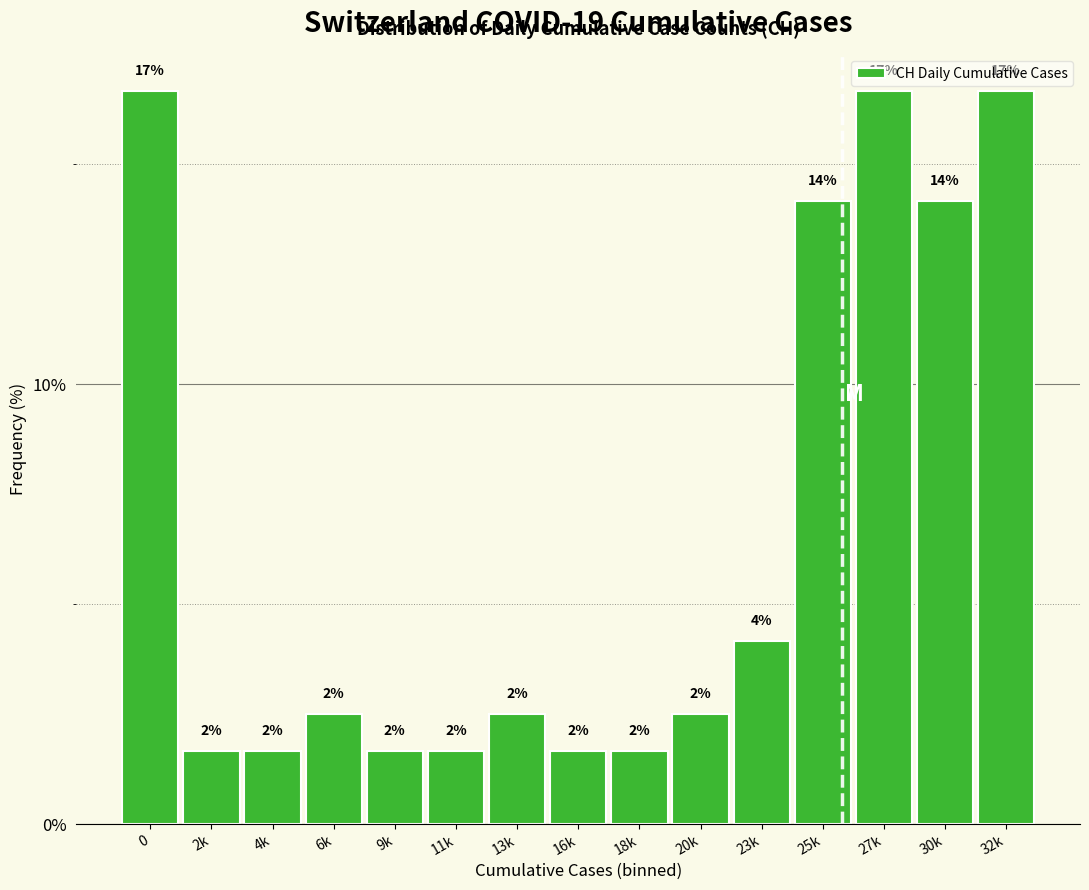

Are the bars horizontal?

No